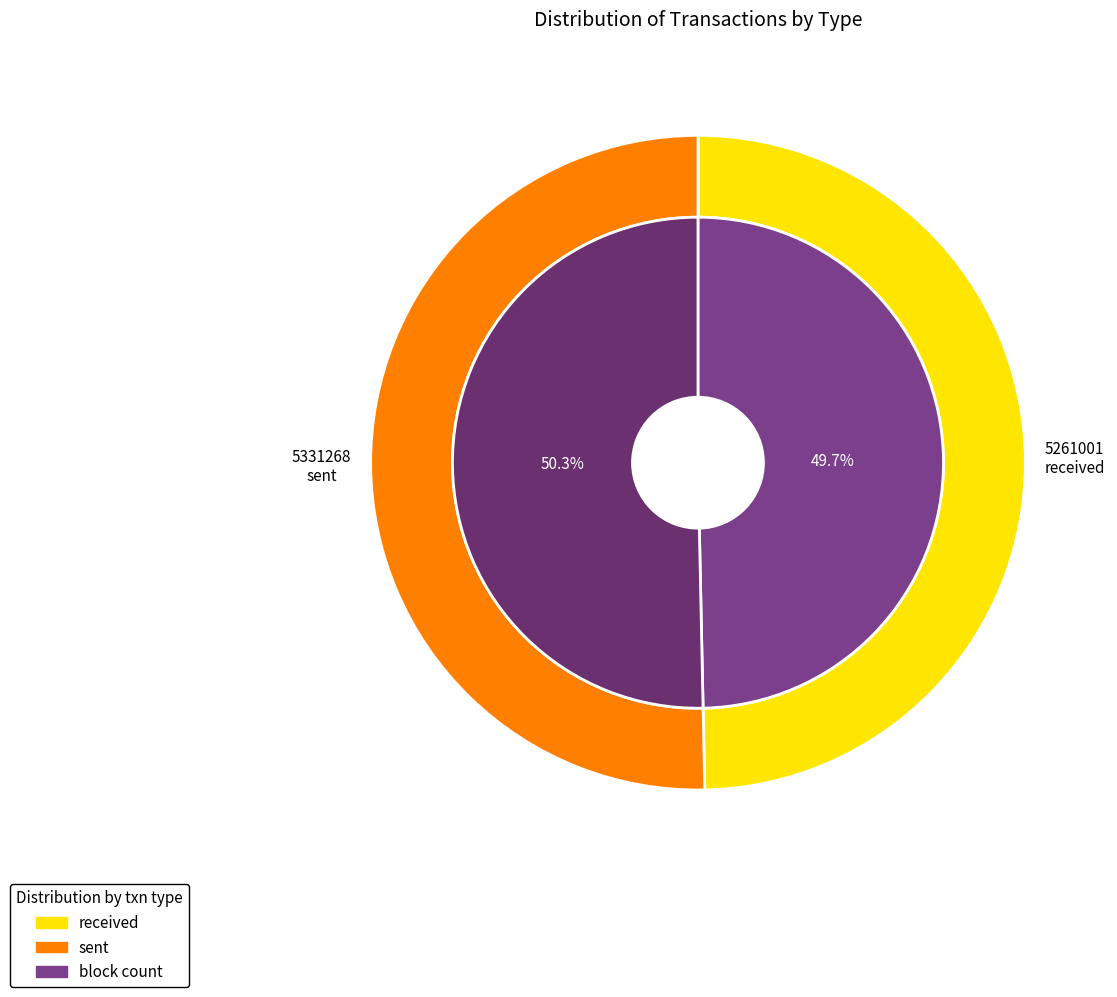

Is received the majority of the pie?

No